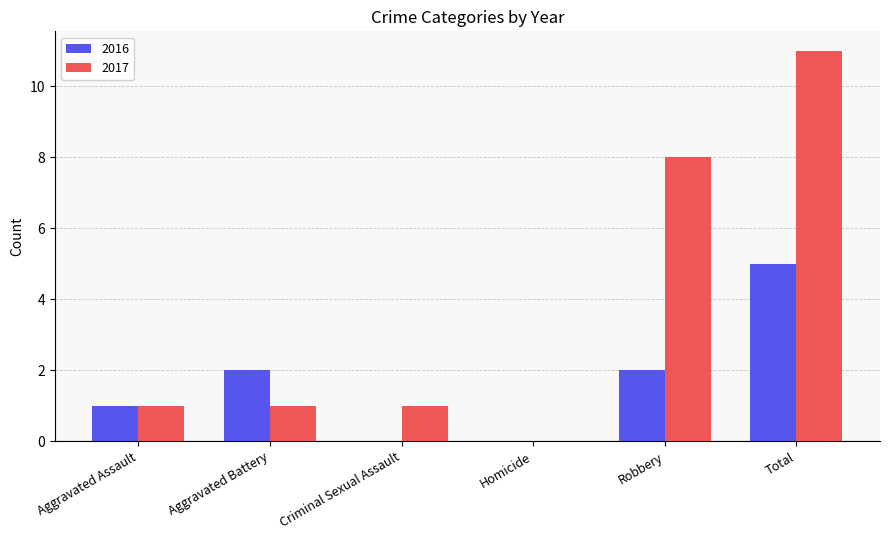

At which category does the chart reach its peak across all series?

Total